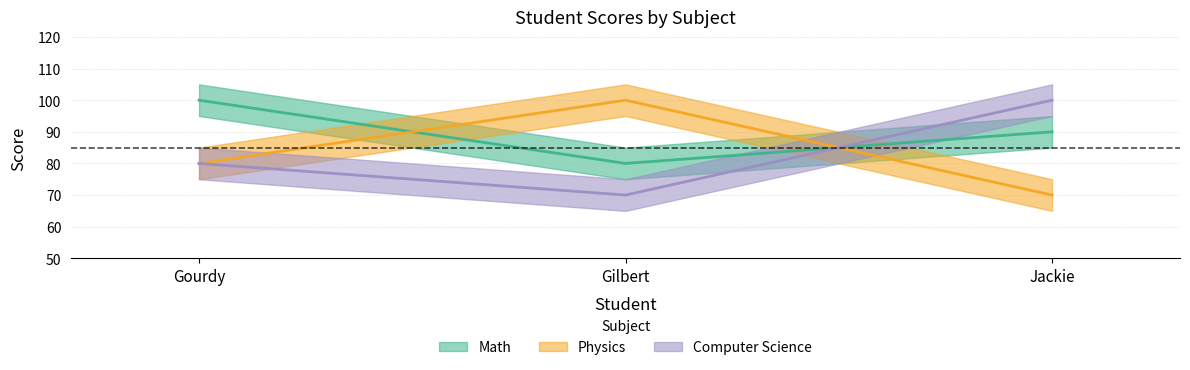

What is the difference between the maximum and minimum values in the Computer Science series?

30